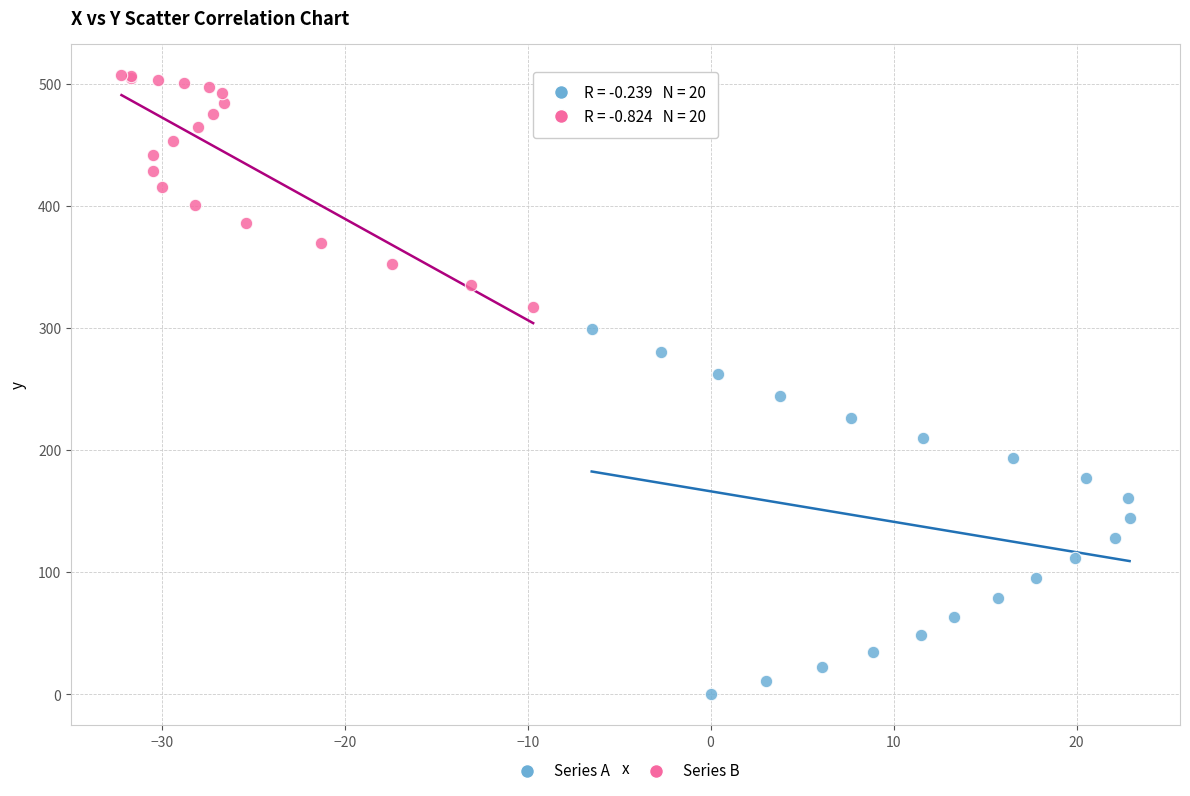

Which series has the widest spread of Y values?

Series A